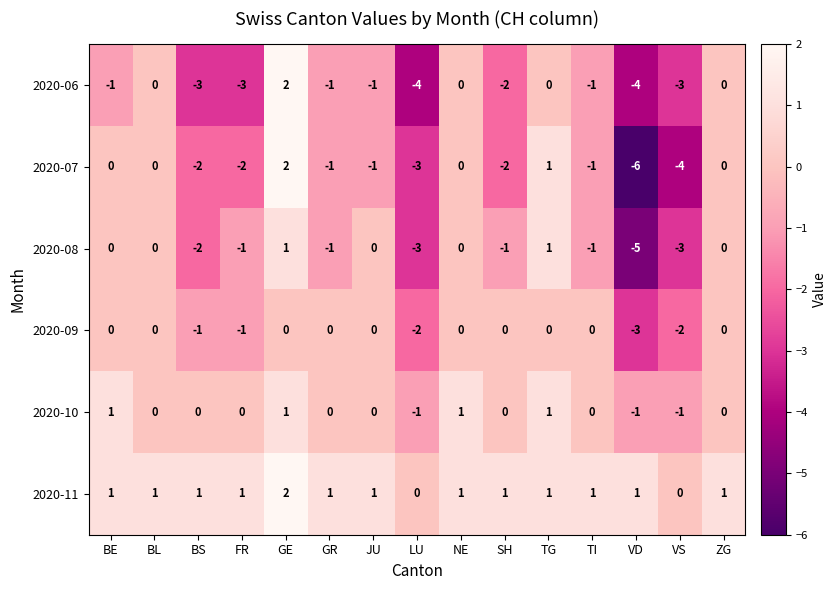

Where does the 2020-06 series first go above -1?

BL